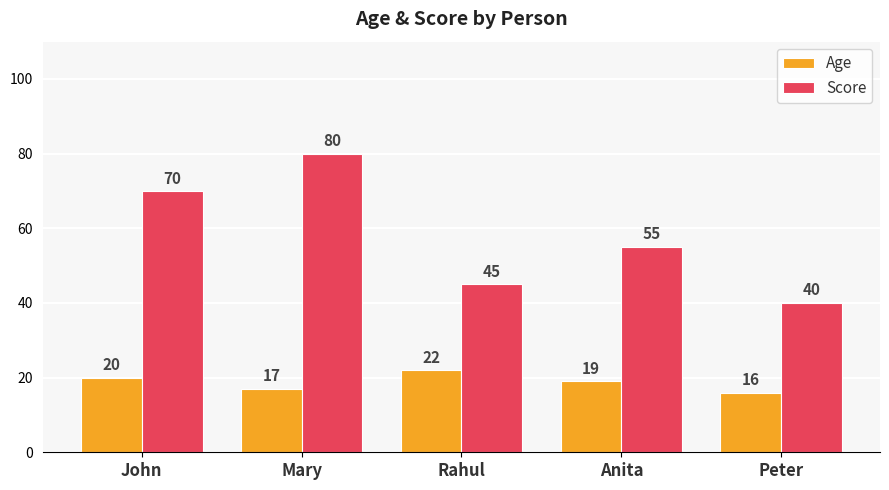

Are the bars horizontal?

No